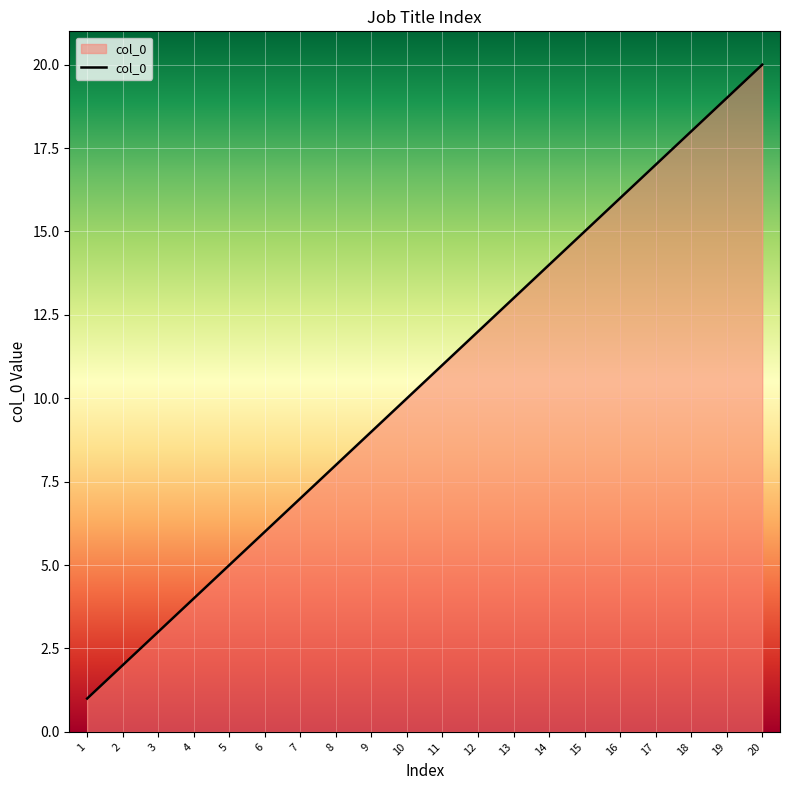

At which category does the chart reach its minimum across all series?

1